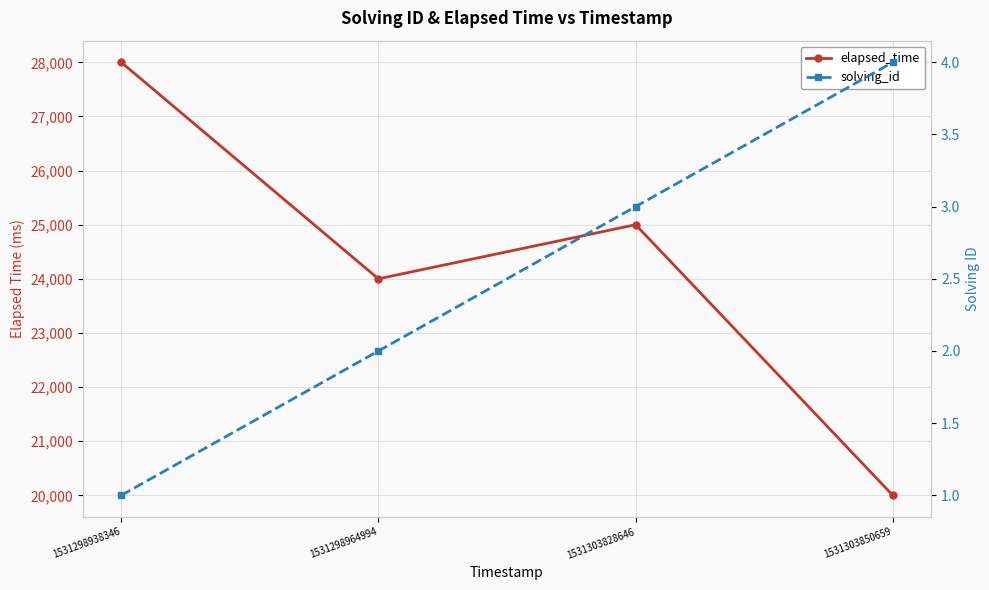

True or false: elapsed_time has a value of 11419 at 1531298964994.

False